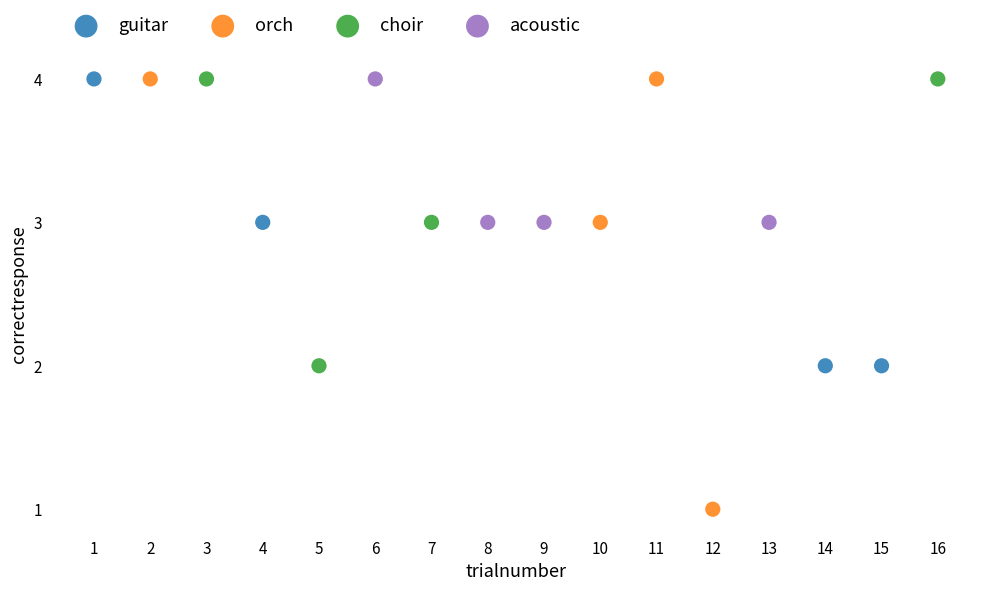

Which series contains the lowest Y value?

orch